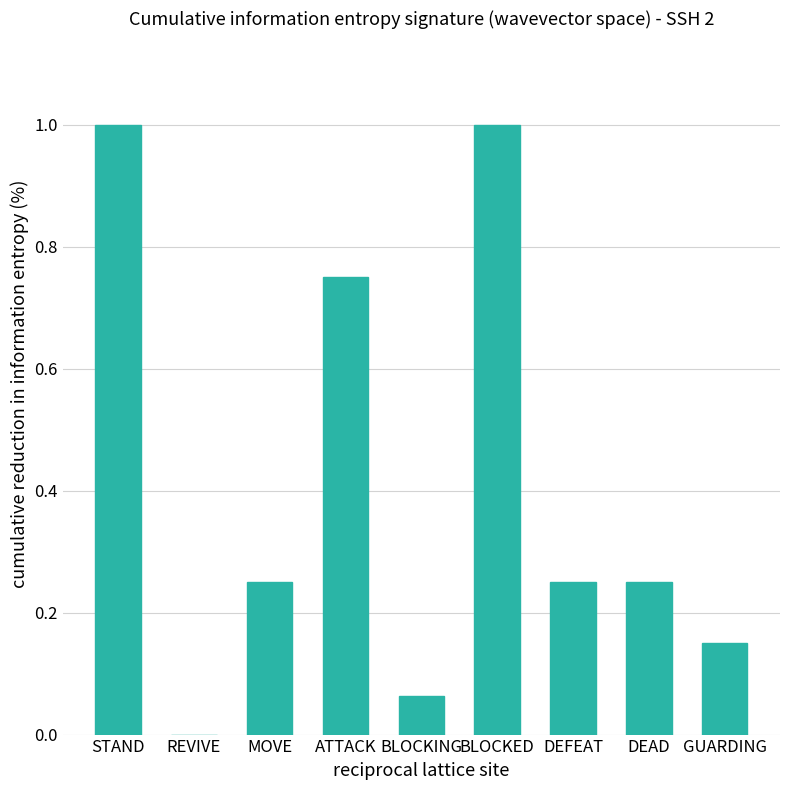

What is the maximum value shown in the chart?

1.0